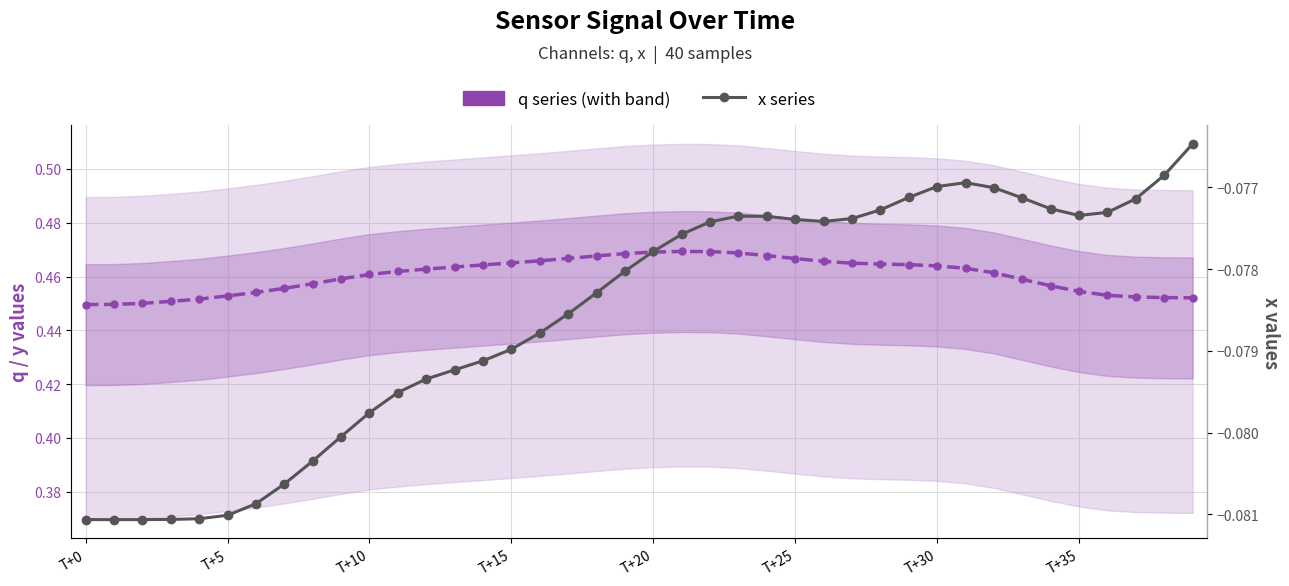

Is this an area chart (filled region under the line)?

No